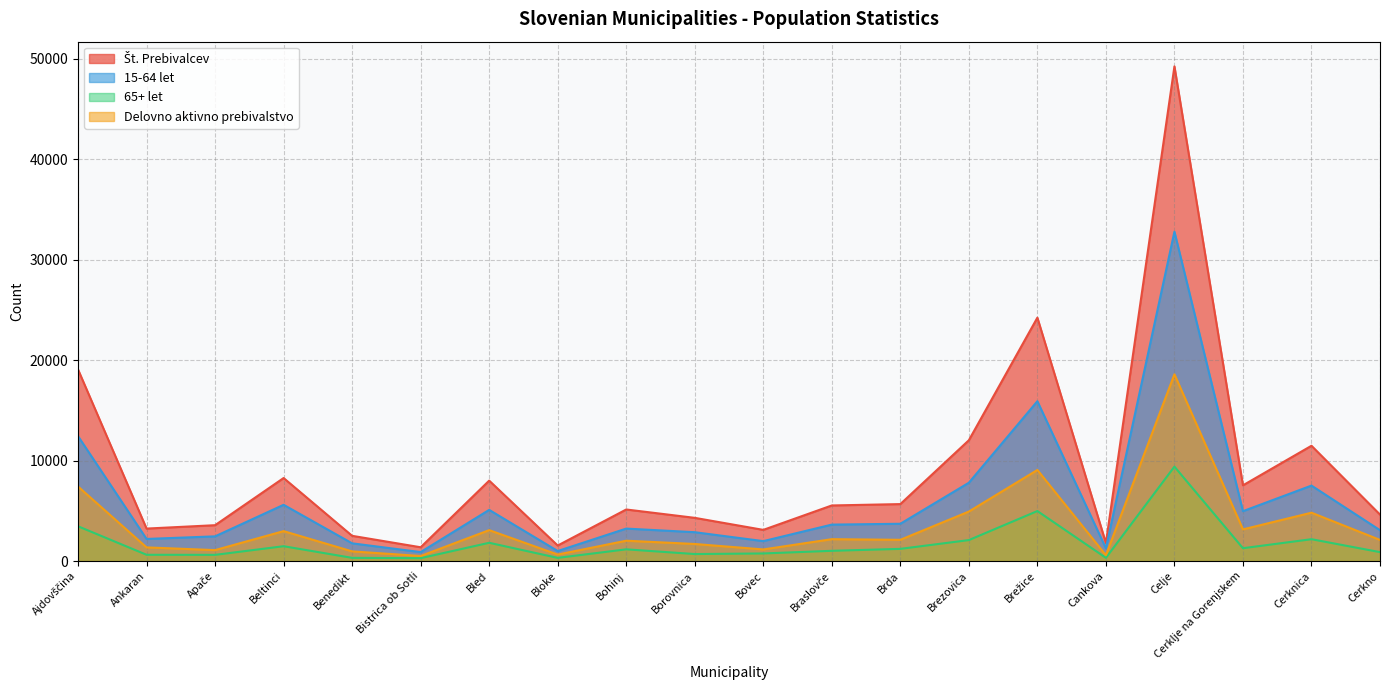

What is the total value across all series at Brežice?

54151